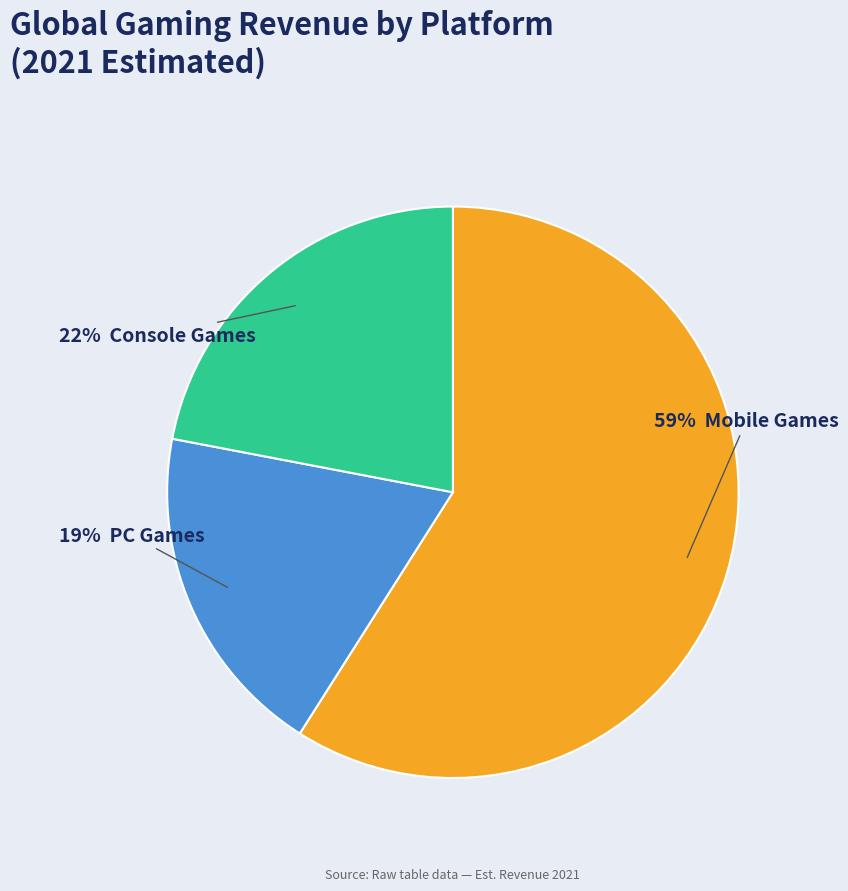

To the nearest percent, what is the average slice percentage?

33%